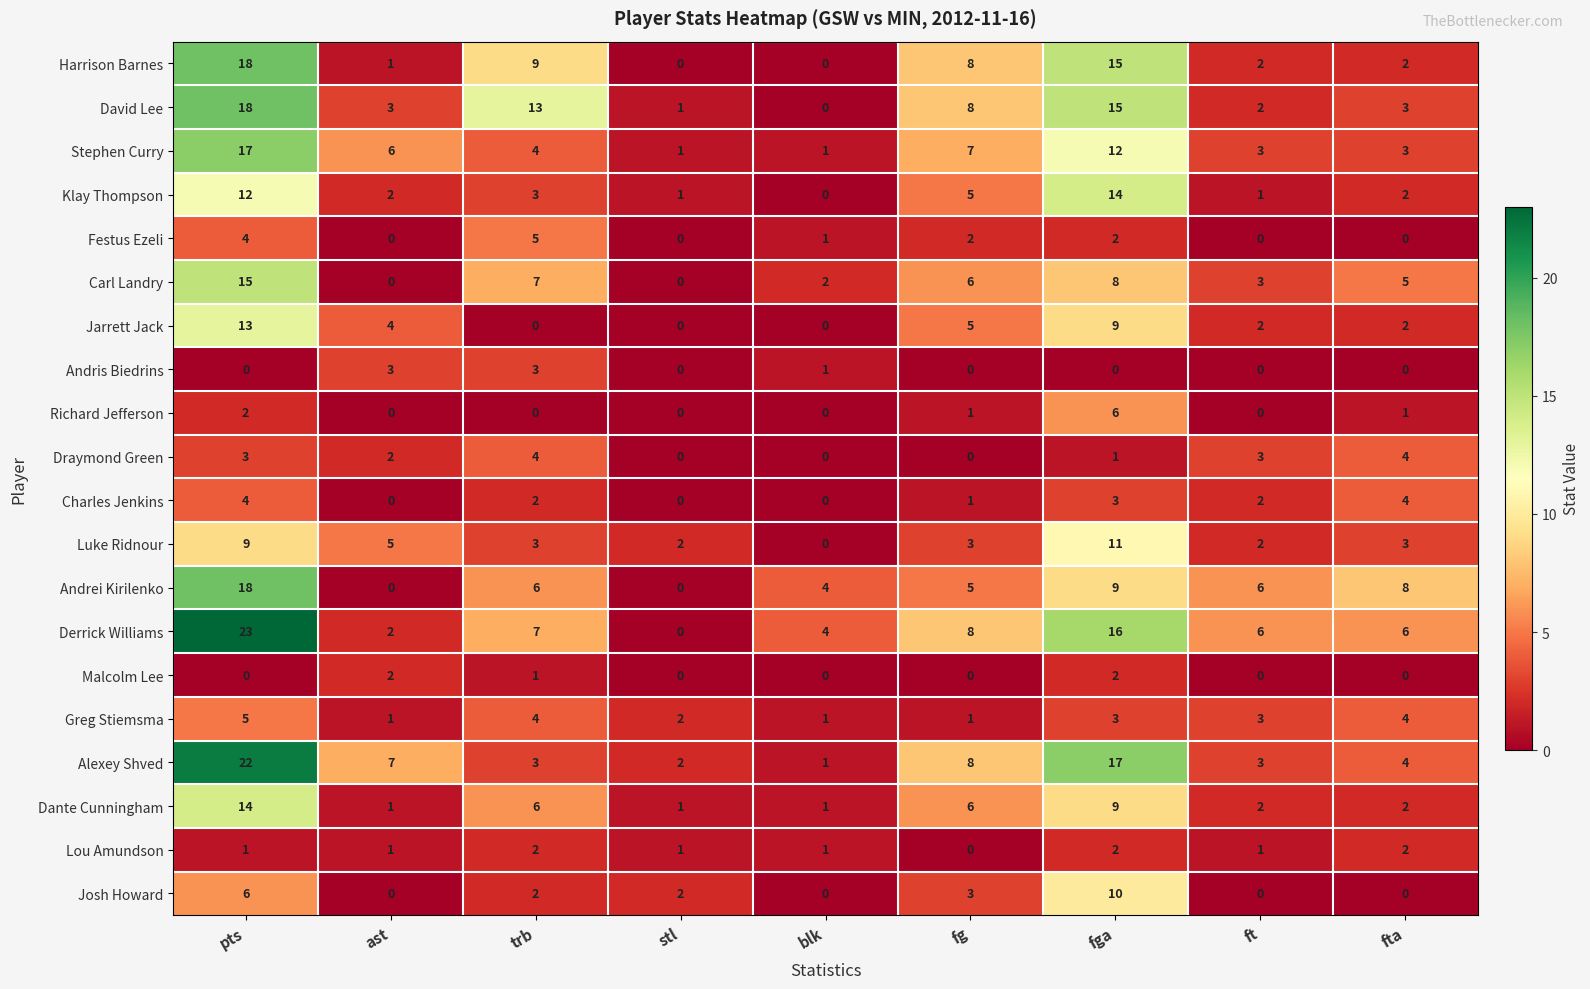

The value of Carl Landry at pts is 15. True or false?

True